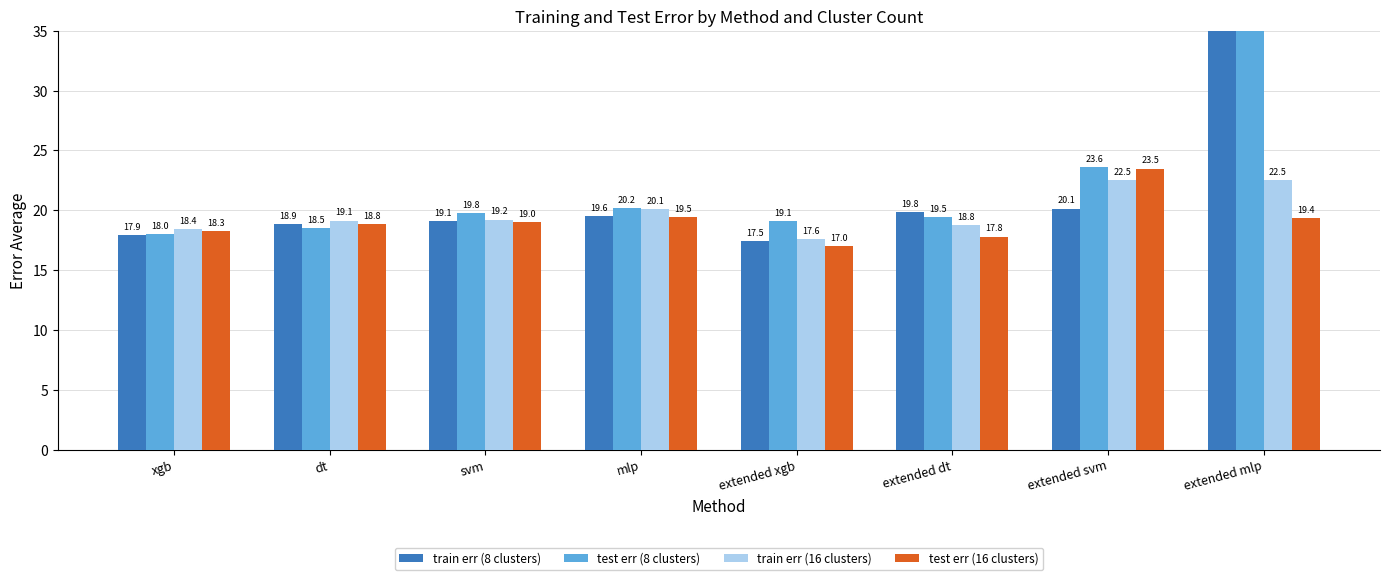

How many distinct data groups are displayed?

4